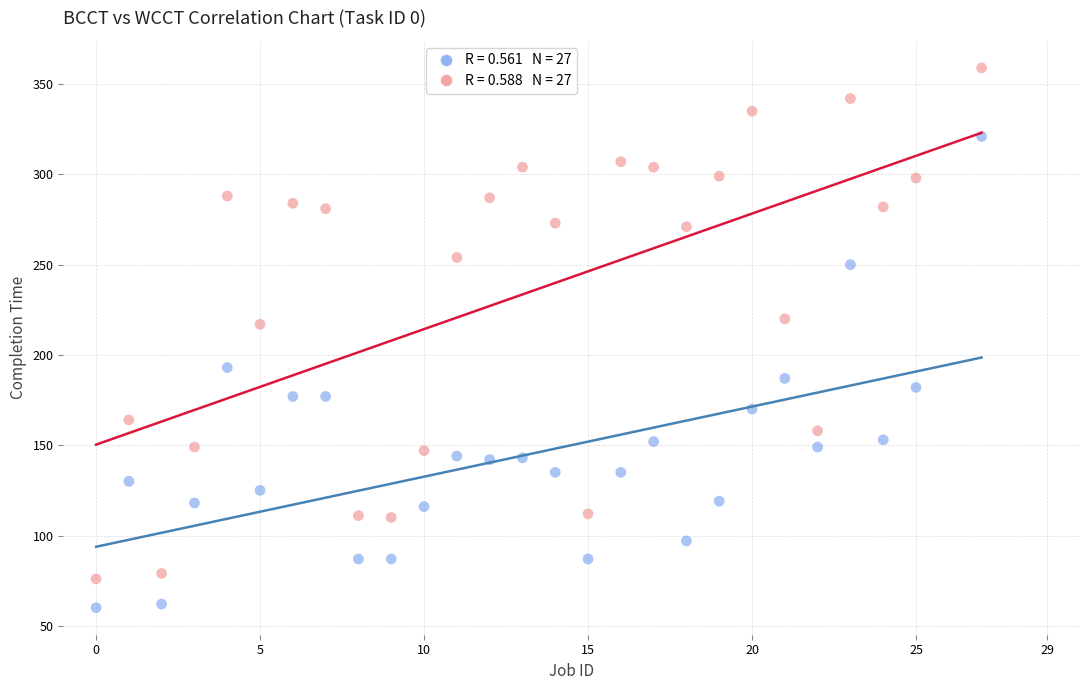

Across all data points, what is the range of X values (max minus min)?

27